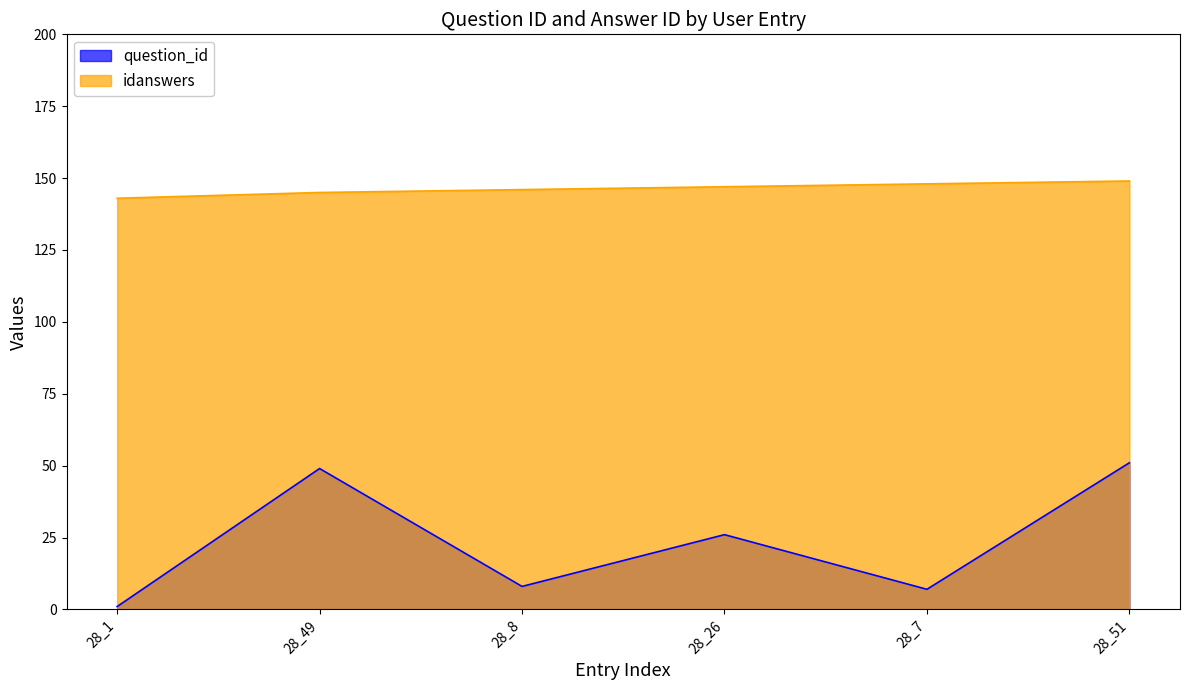

In question_id, how many points are lower than both neighbors (excluding endpoints)?

2